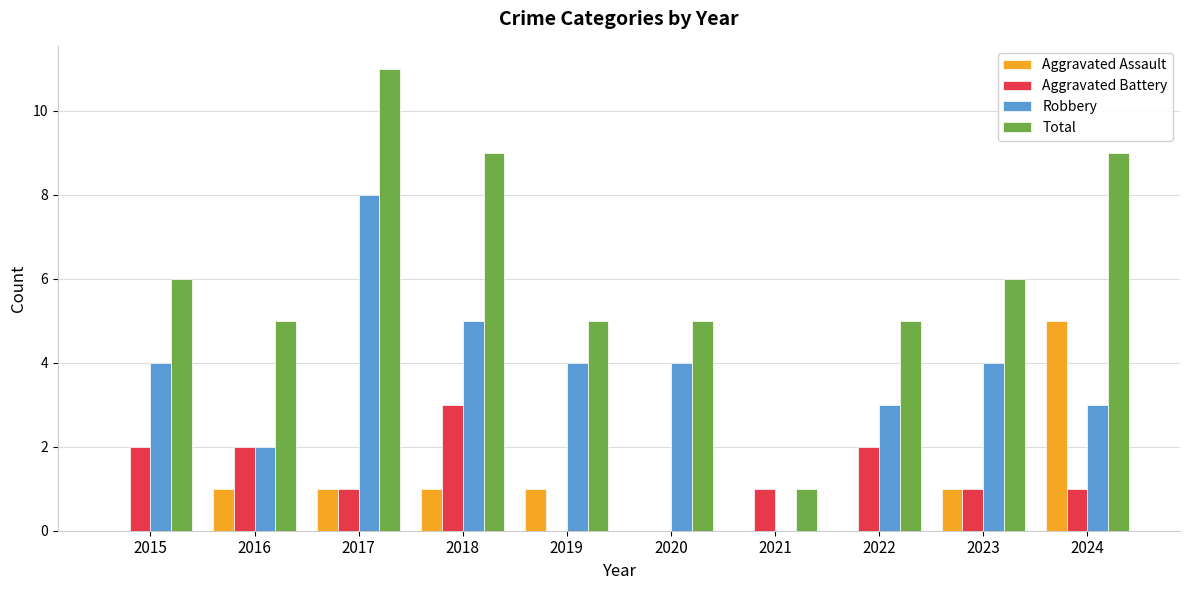

Which series has the largest total across all categories?

Total